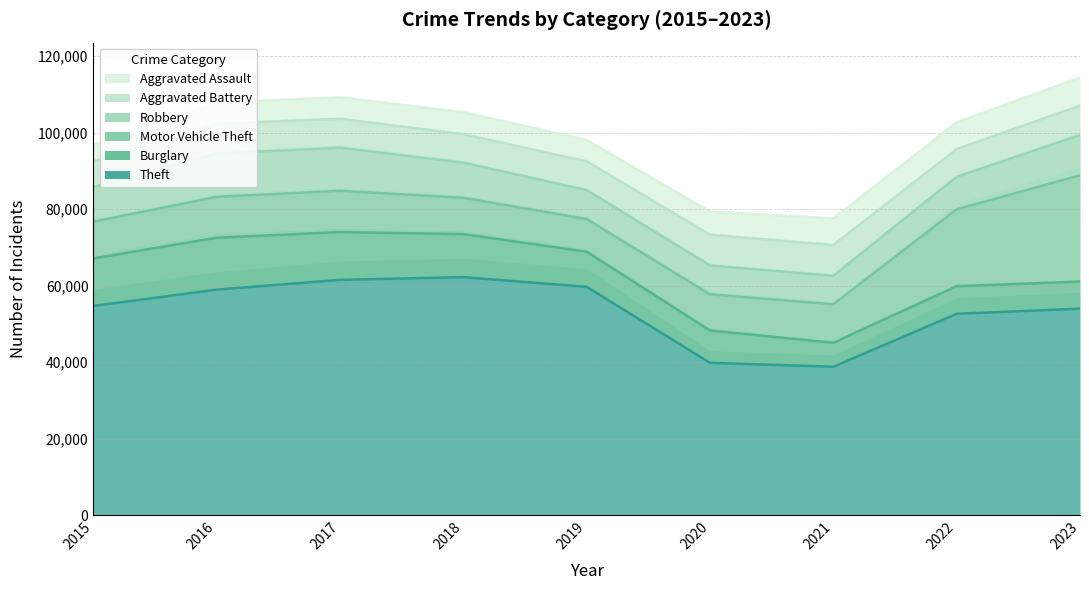

Reading left to right, extract all data points from this chart.

Theft: 2015=54718	2016=58981	2017=61536	2018=62245	2019=59711	2020=39839	2021=38811	2022=52656	2023=54013
Burglary: 2015=12425	2016=13568	2017=12493	2018=11236	2019=9176	2020=8443	2021=6273	2022=7225	2023=7059
Motor Vehicle Theft: 2015=9599	2016=10681	2017=10794	2018=9518	2019=8552	2020=9475	2021=10063	2022=20084	2023=27812
Robbery: 2015=9046	2016=11342	2017=11274	2018=9182	2019=7569	2020=7547	2021=7450	2022=8520	2023=10511
Aggravated Battery: 2015=6737	2016=7802	2017=7553	2018=7441	2019=7515	2020=8033	2021=8046	2022=7239	2023=7697
Aggravated Assault: 2015=4290	2016=5485	2017=5580	2018=5759	2019=5599	2020=6024	2021=6946	2022=6997	2023=7319